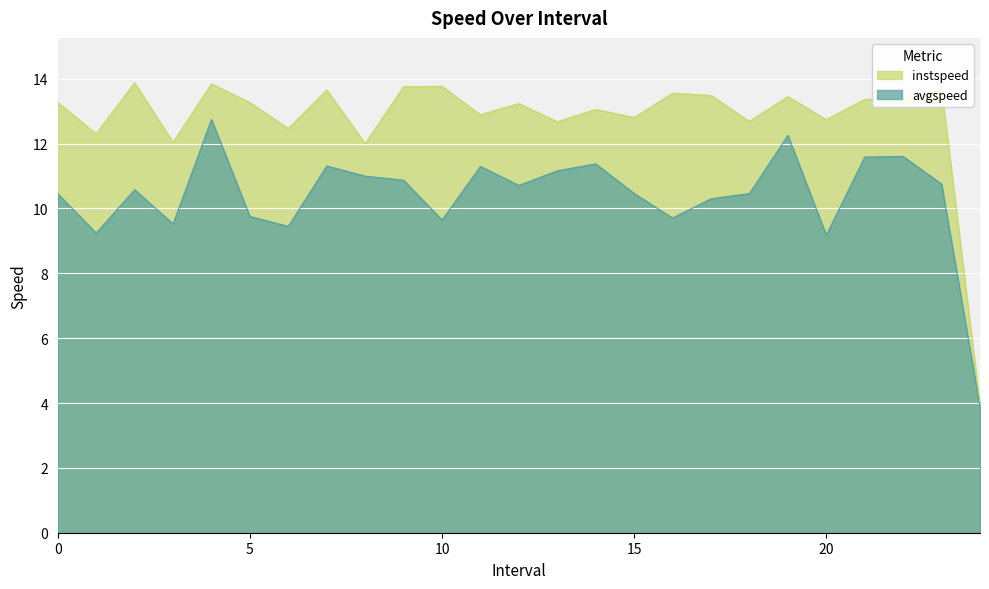

True or false: avgspeed has more than 1 interior local peaks.

True